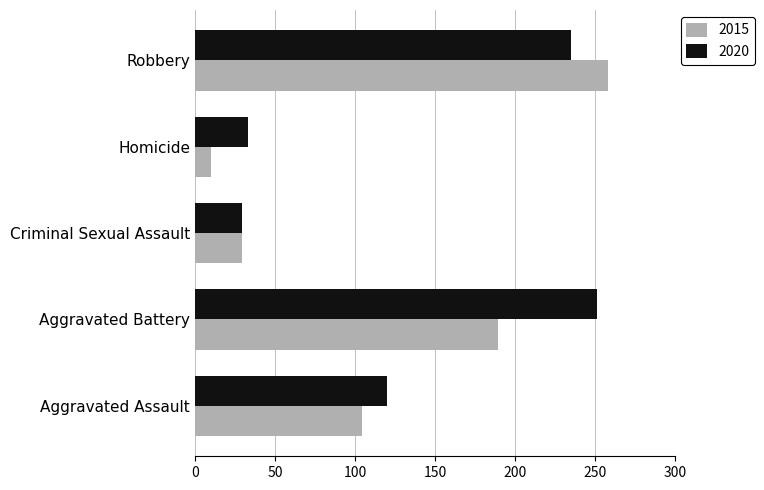

What is the difference between the highest and lowest values at Robbery?

23